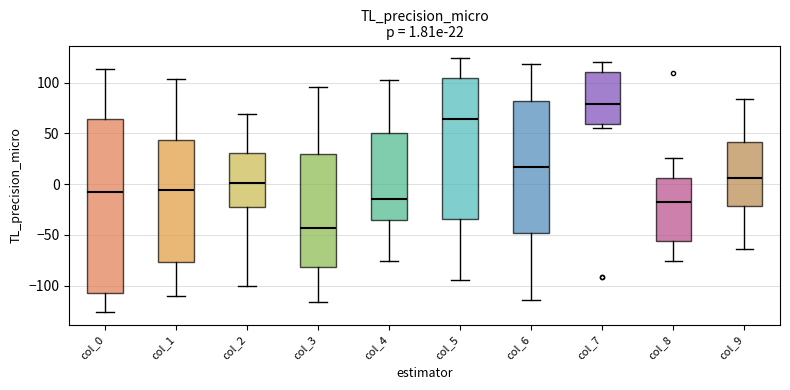

Which box has the lowest median line?

col_3